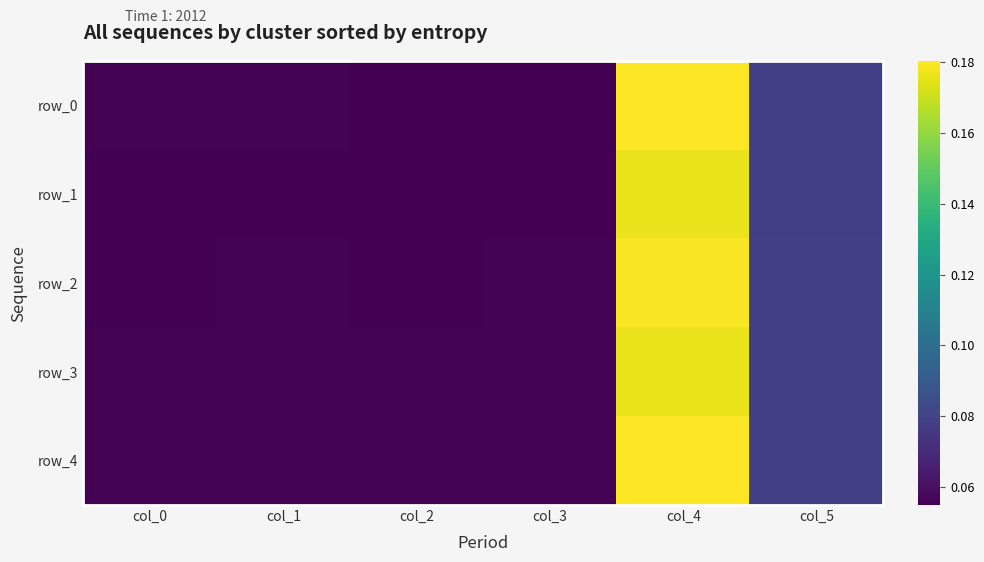

How many distinct data groups are displayed?

5